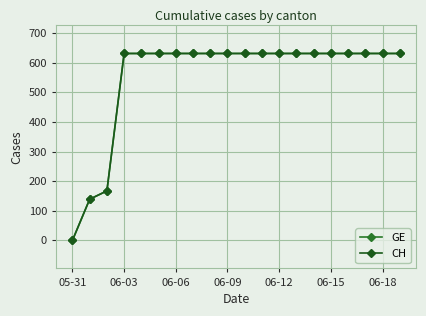

What is the average value of the CH series?

552